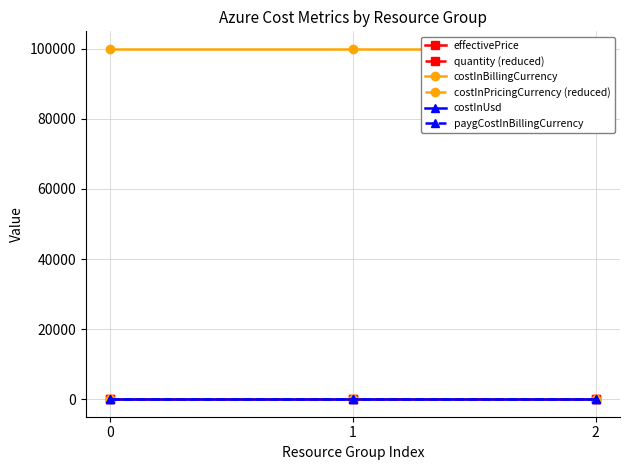

Which series has the largest range (max minus min)?

effectivePrice